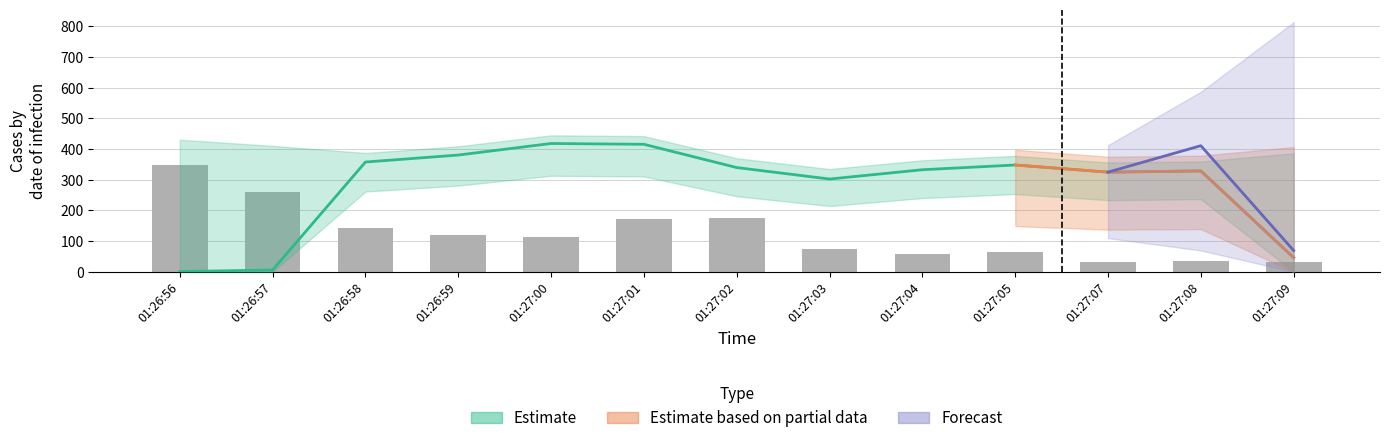

What is the difference between the maximum and minimum values?

316.1